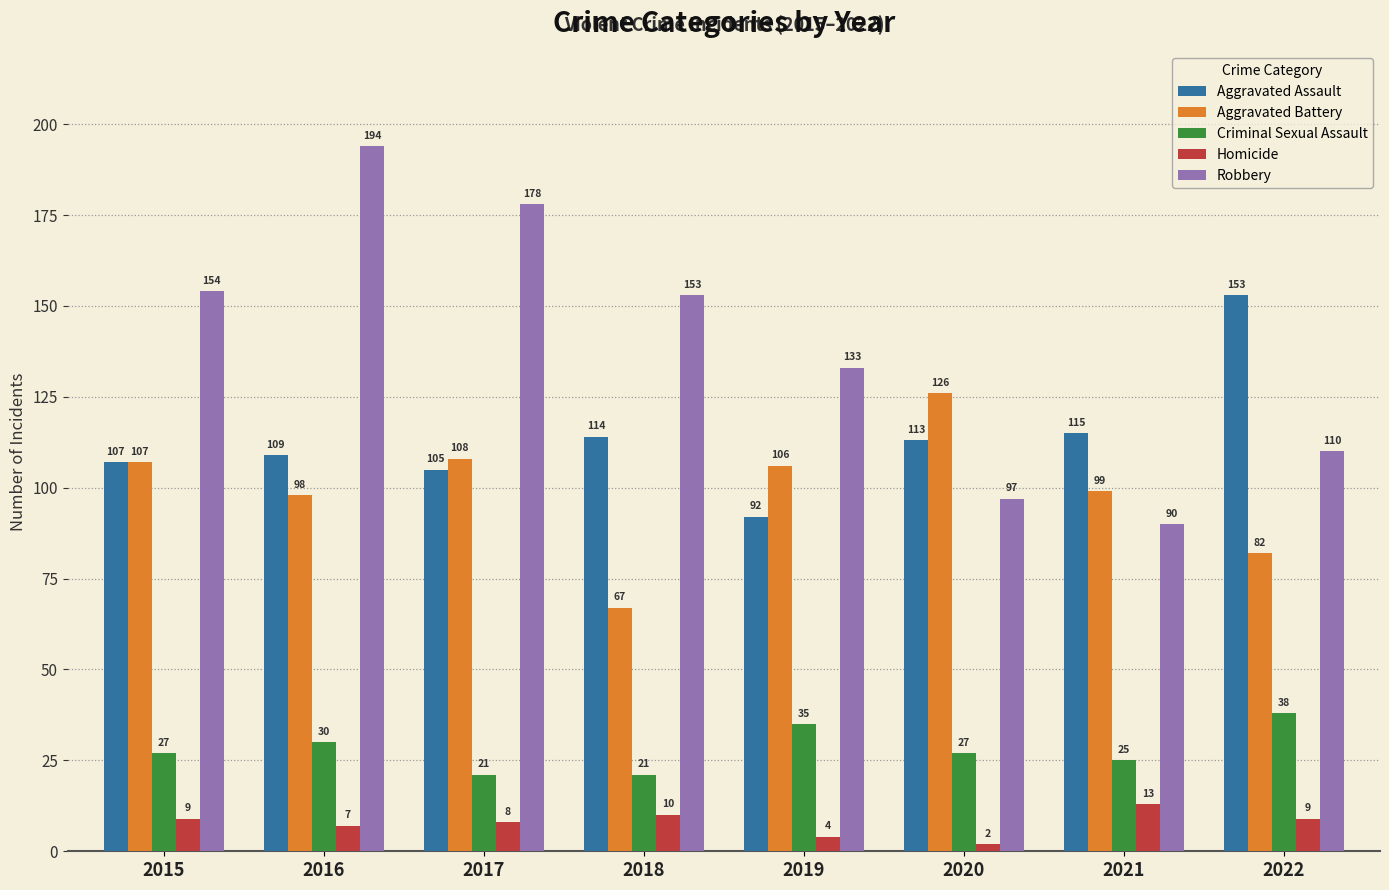

At which category is the sum across all series the highest?

2016